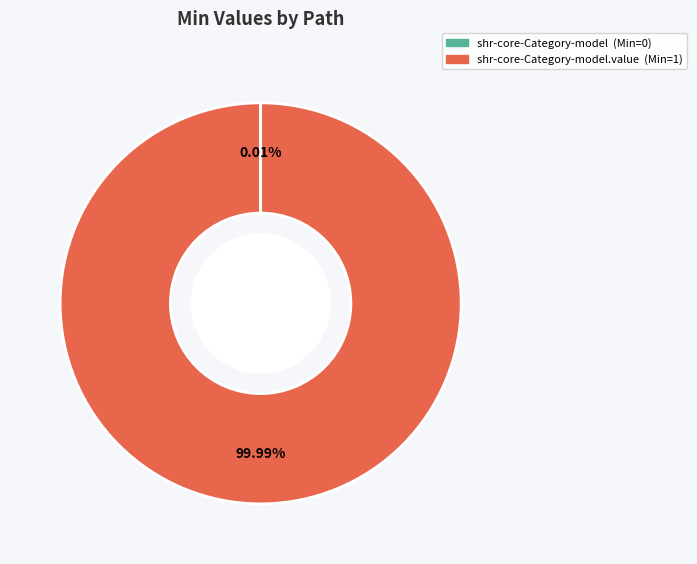

Is there a majority slice in this chart?

Yes